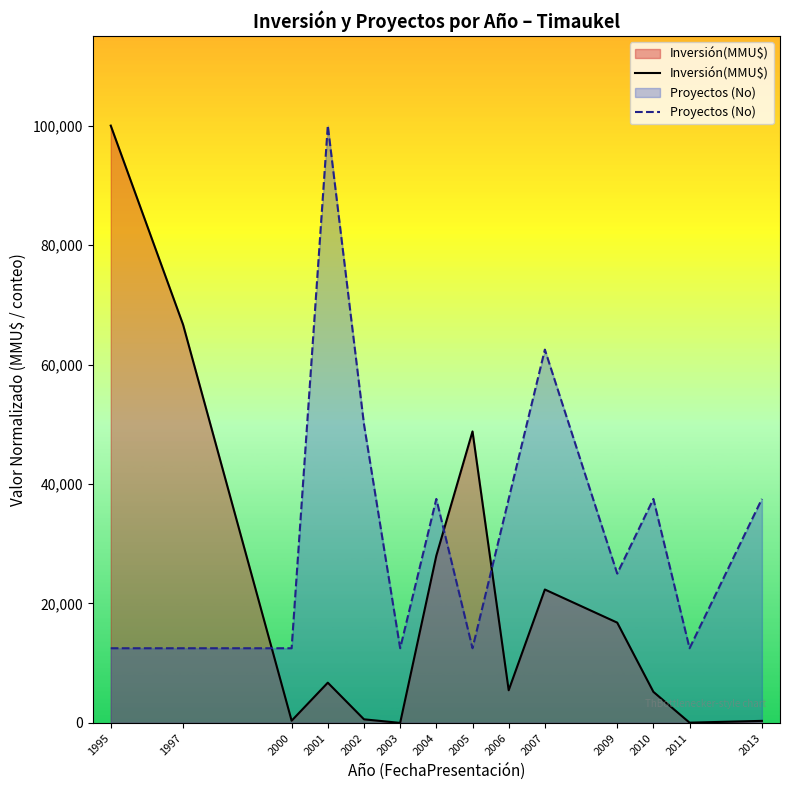

What is the average value of the Inversión(MMU$) series?

21523.9